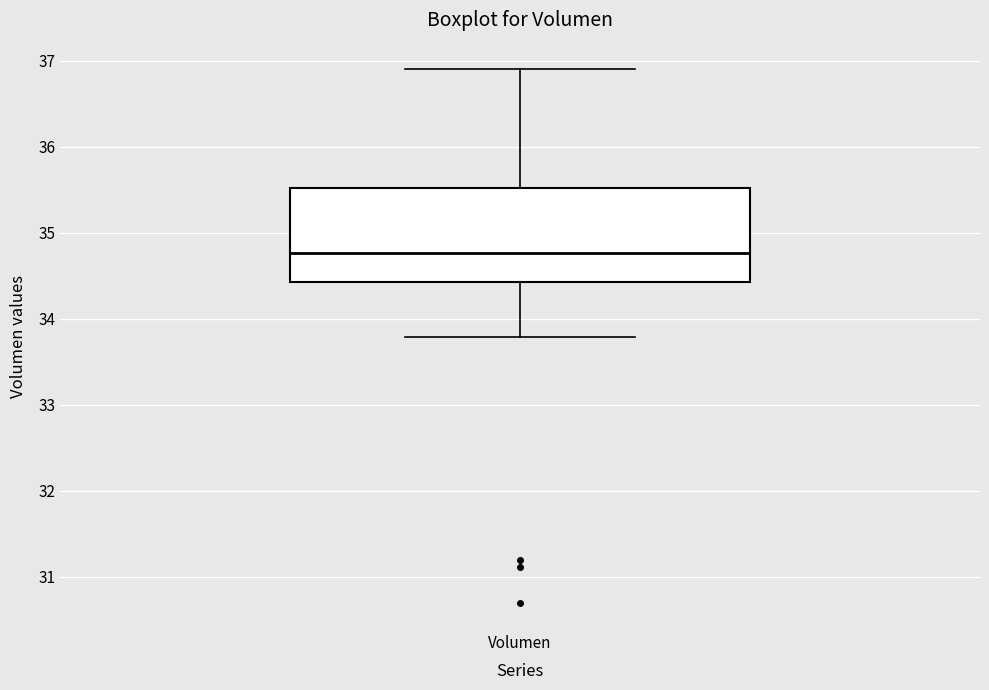

Read this box plot against the y-axis: the position of the median line, the range covered by the box, and the ends of both whiskers. The values are not printed on the chart, so give them approximately, as read against the axis.

median 34.8, box 34.4 to 35.5, whiskers 33.8 to 36.9